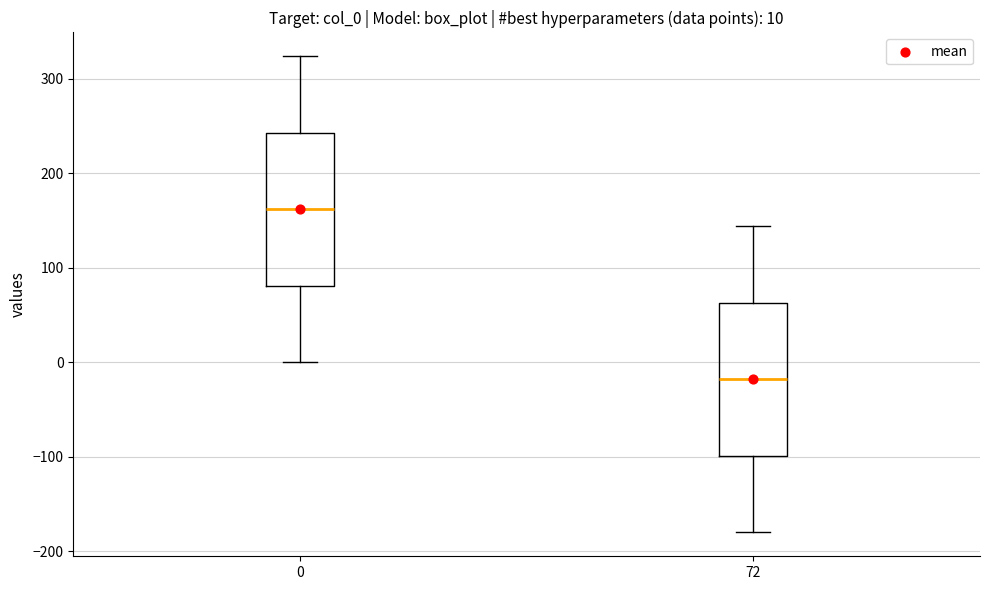

Which box's median line is the highest?

0